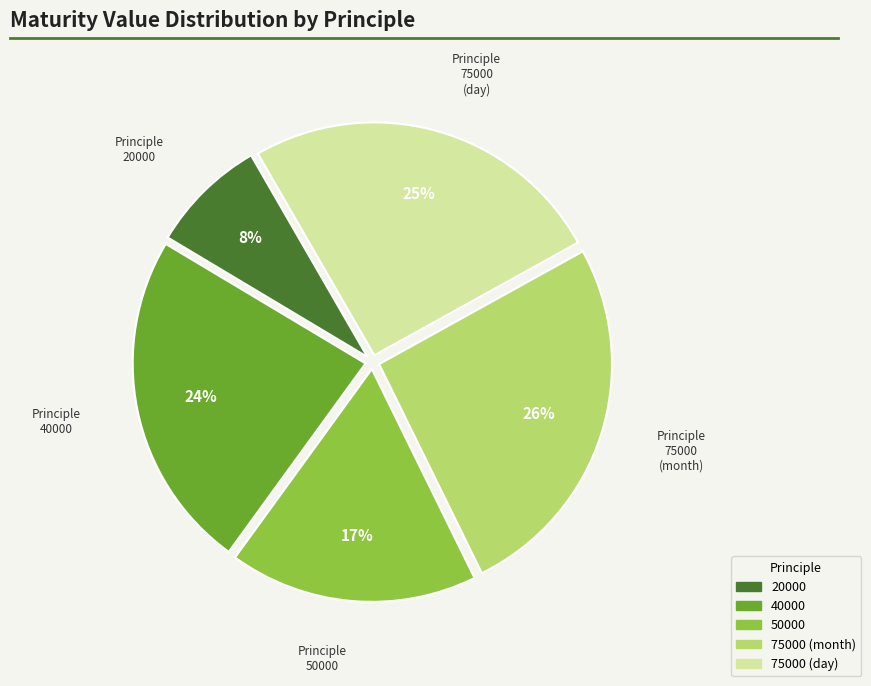

To the nearest percent, what is the average slice percentage?

20%